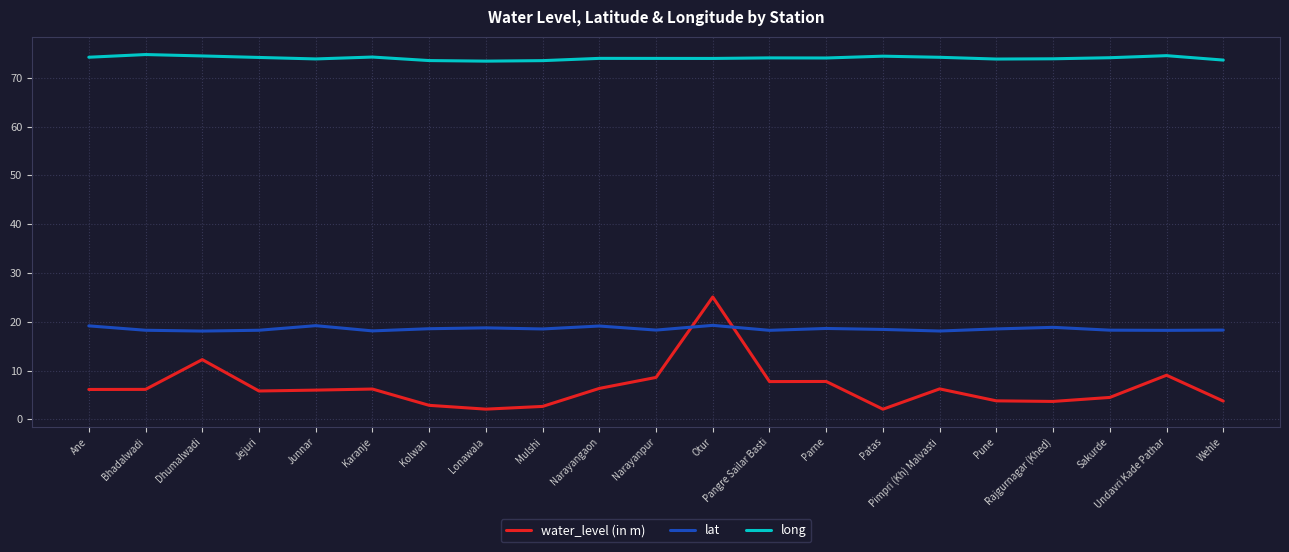

True or false: long and lat intersect in this chart.

False